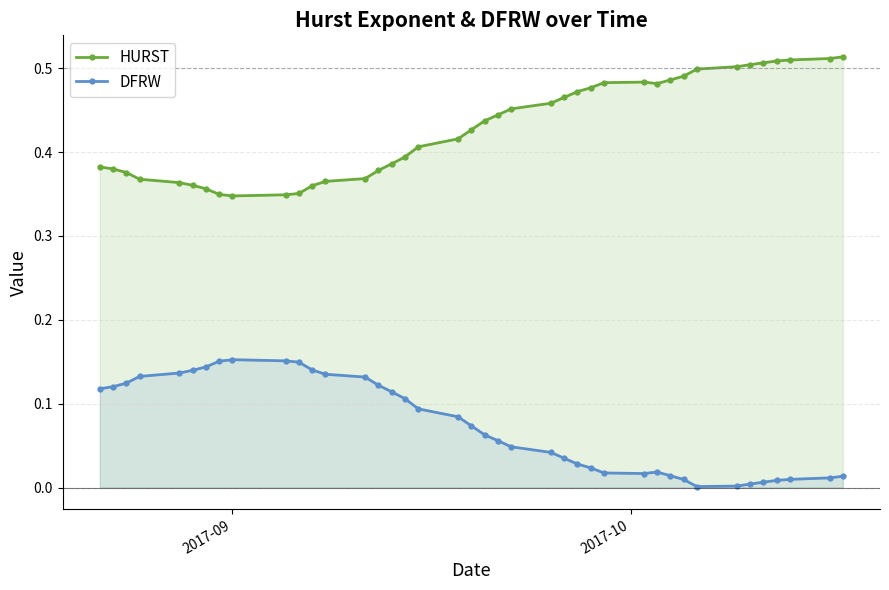

Rank the series by their average value, from highest to lowest.

HURST, DFRW